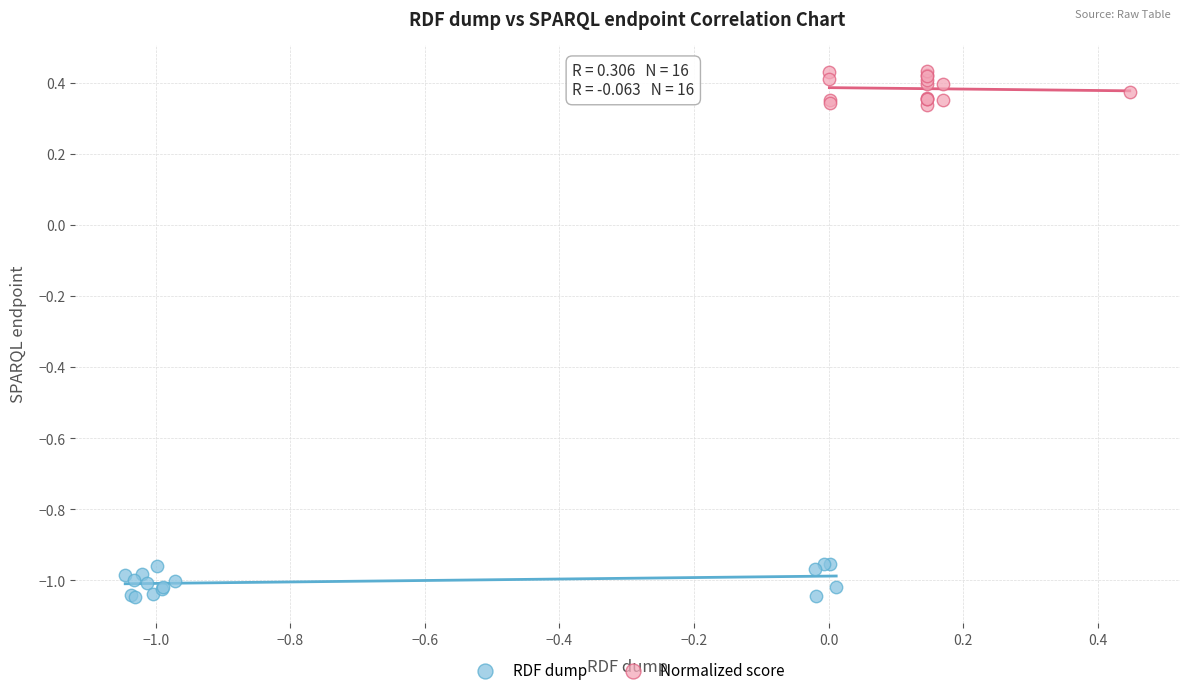

What are all the series names shown in the legend?

RDF dump, Normalized score